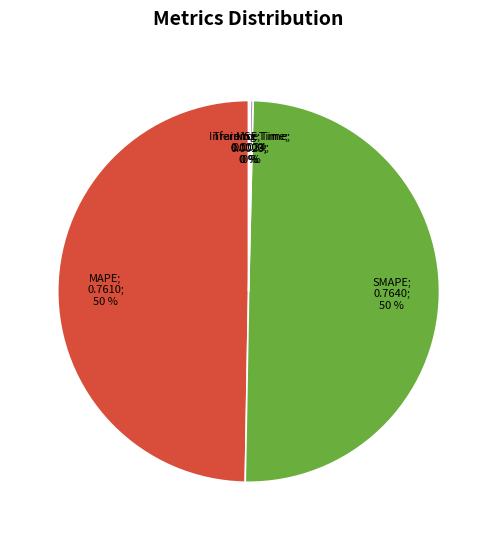

To the nearest percent, what is the average slice percentage?

20%